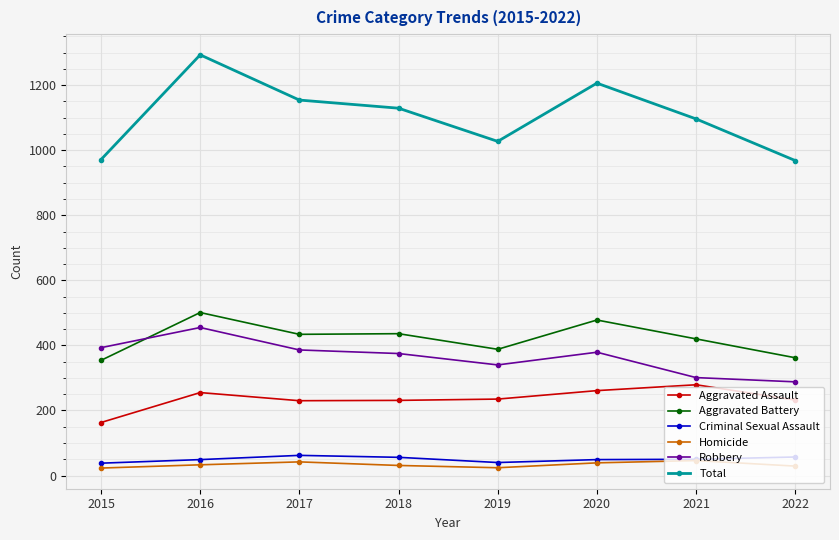

The Aggravated Battery series shows 775 at 2020. True or false?

False